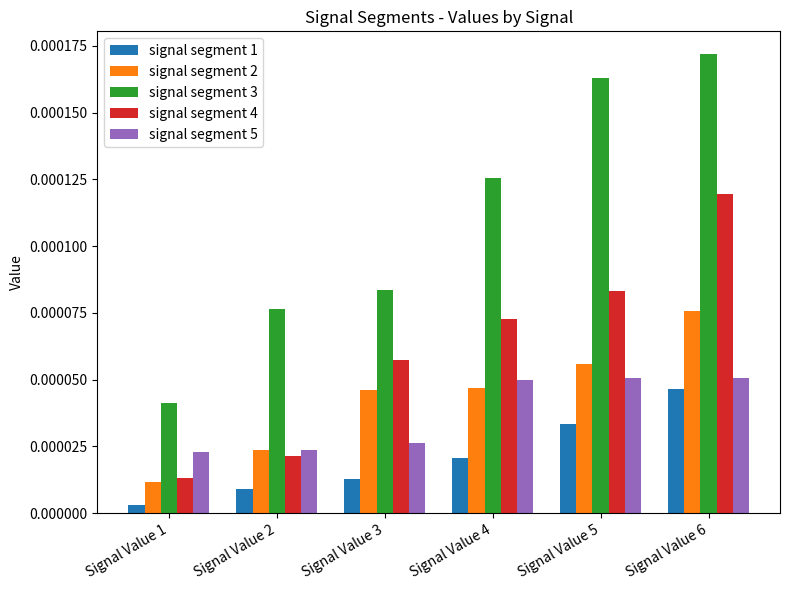

Rank the series at Signal Value 4 from lowest to highest value.

signal segment 1, signal segment 2, signal segment 5, signal segment 4, signal segment 3